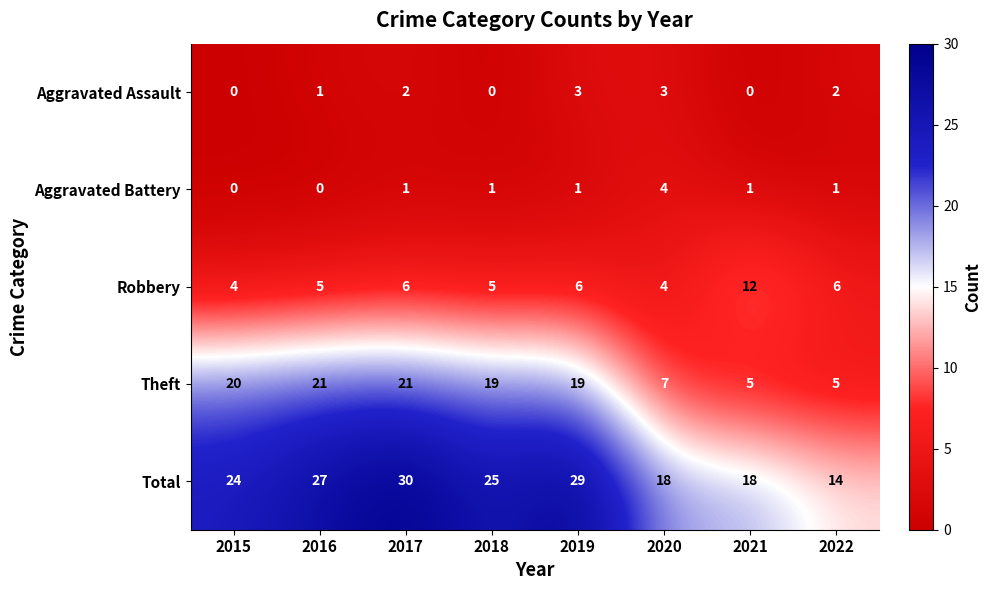

The Aggravated Battery series shows 0 at 2018. True or false?

False